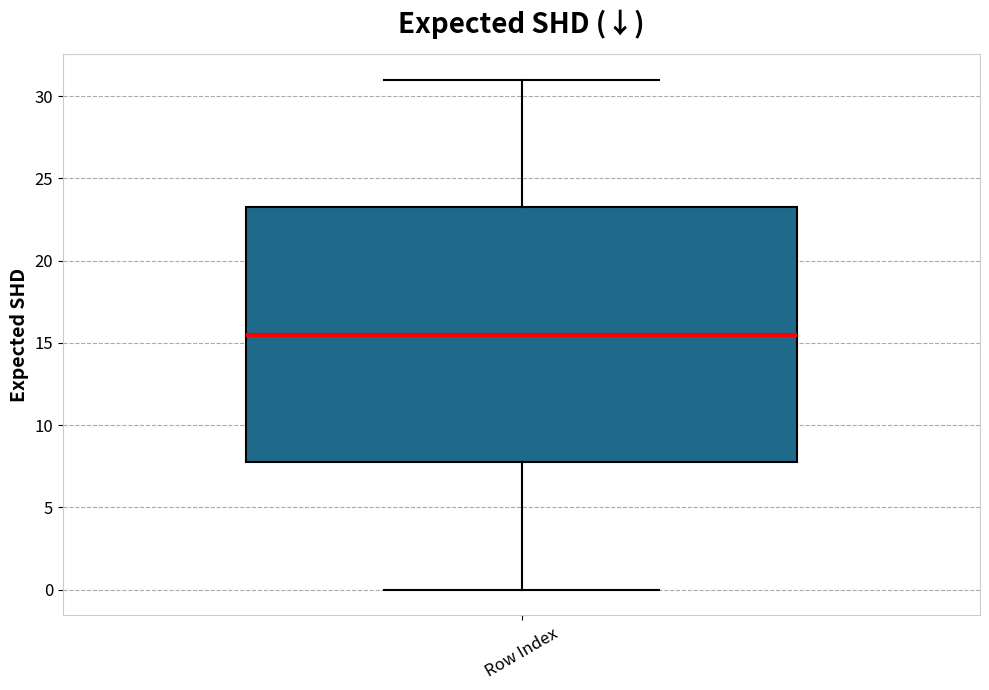

Read this box plot against the y-axis: the position of the median line, the range covered by the box, and the ends of both whiskers. The values are not printed on the chart, so give them approximately, as read against the axis.

median 15.5, box 8.0 to 23.5, whiskers 0.0 to 31.0